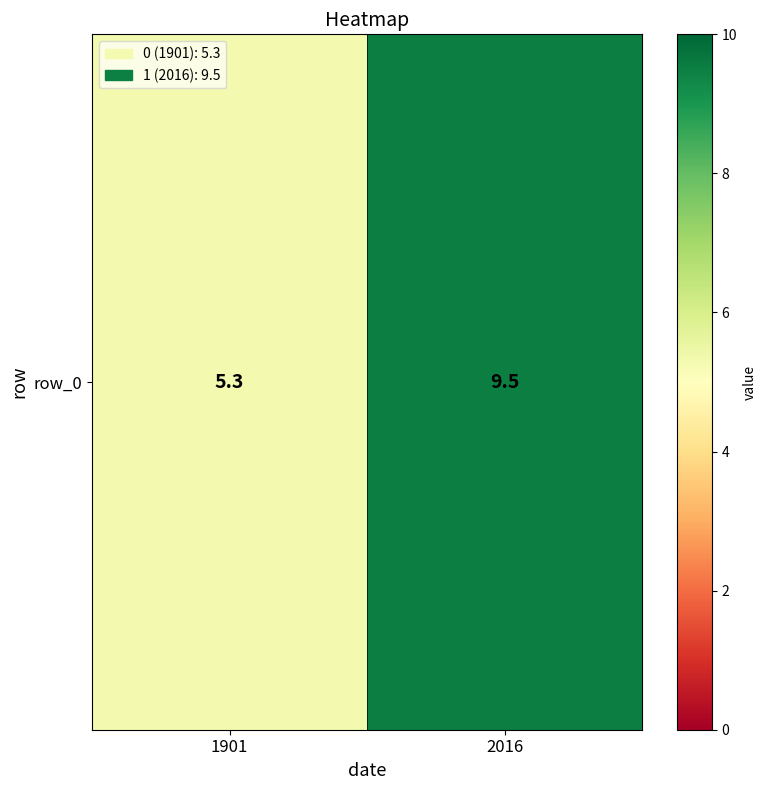

What is the average value?

7.4